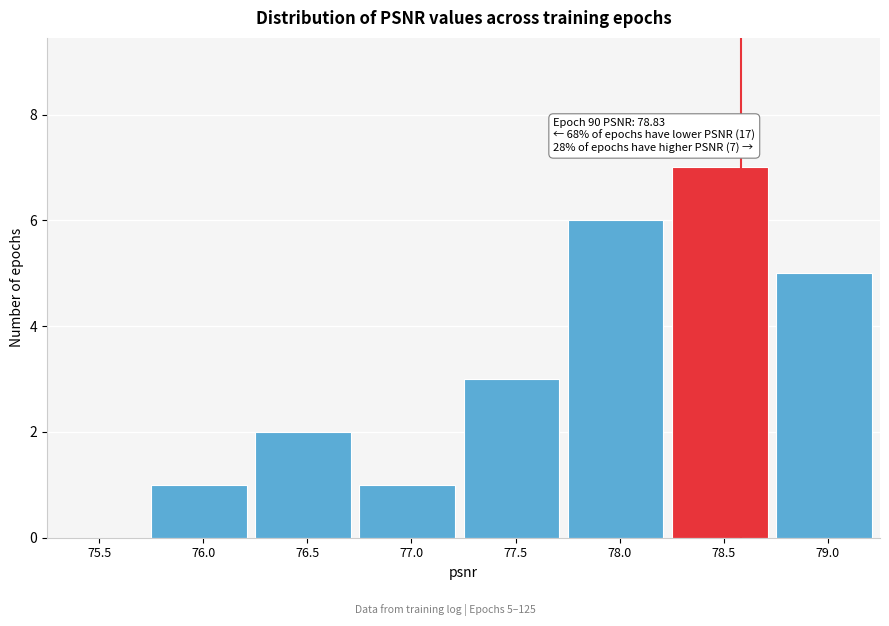

Reading left to right, list all the values displayed in this chart.

75.5=0	76.0=1	76.5=2	77.0=1	77.5=3	78.0=6	78.5=7	79.0=5